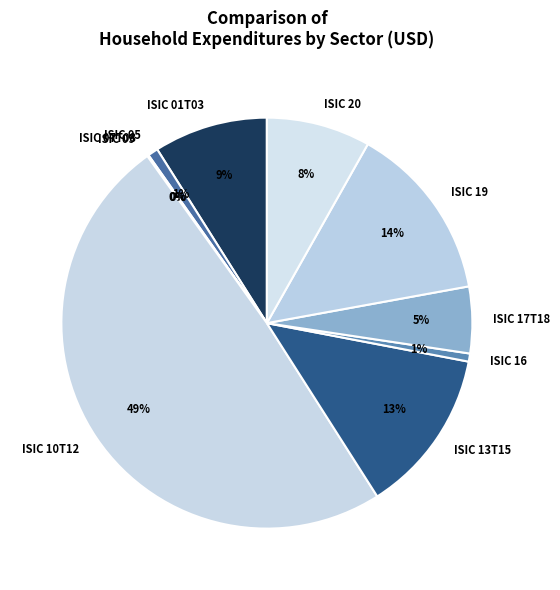

Does ISIC 01T03 represent more than half of the total?

No